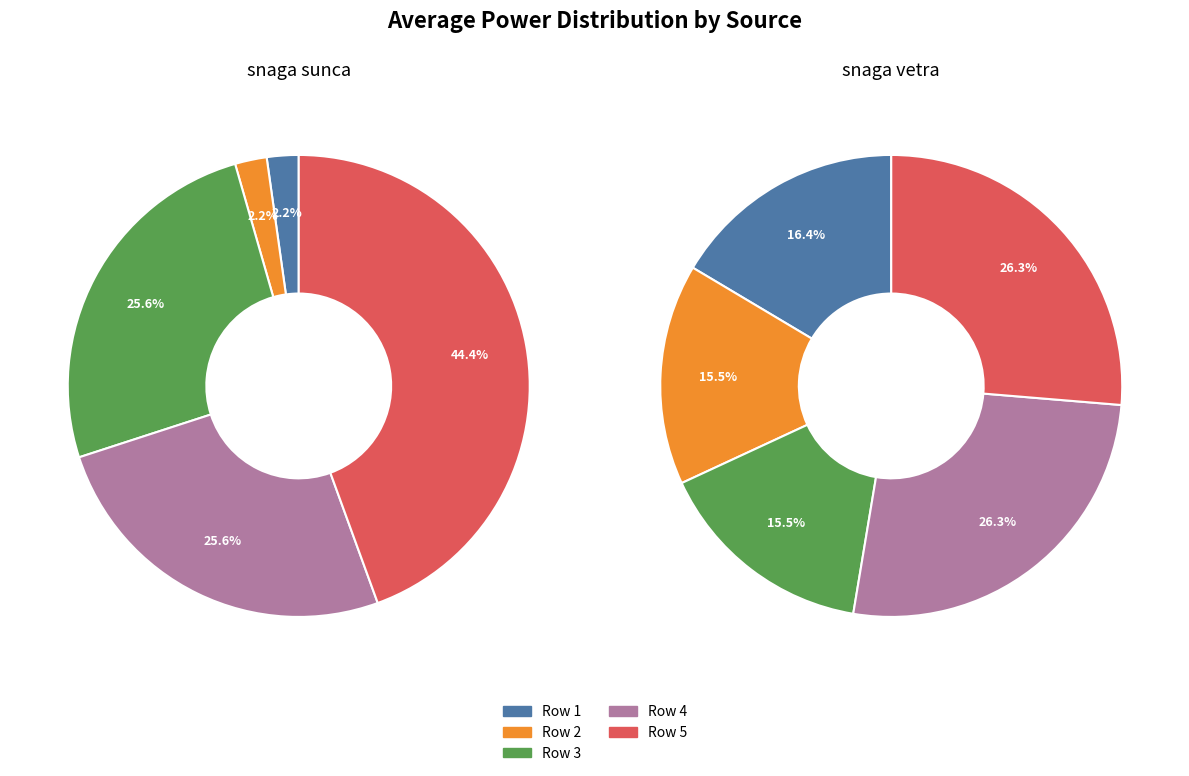

Is it true that Row 3 is 15% of the pie?

True